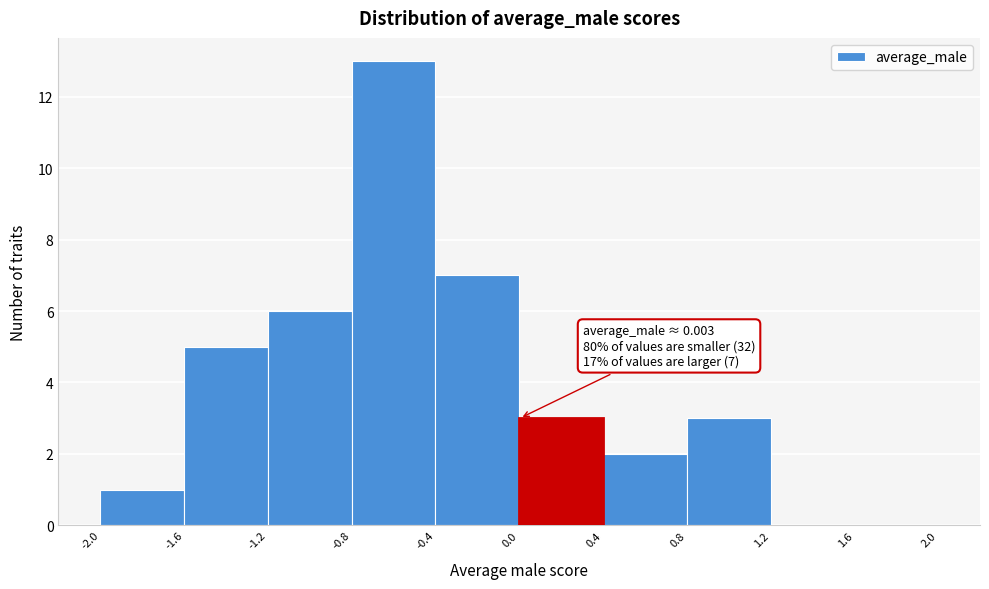

Over which range of the x-axis is the bar tallest?

-0.8 to -0.4